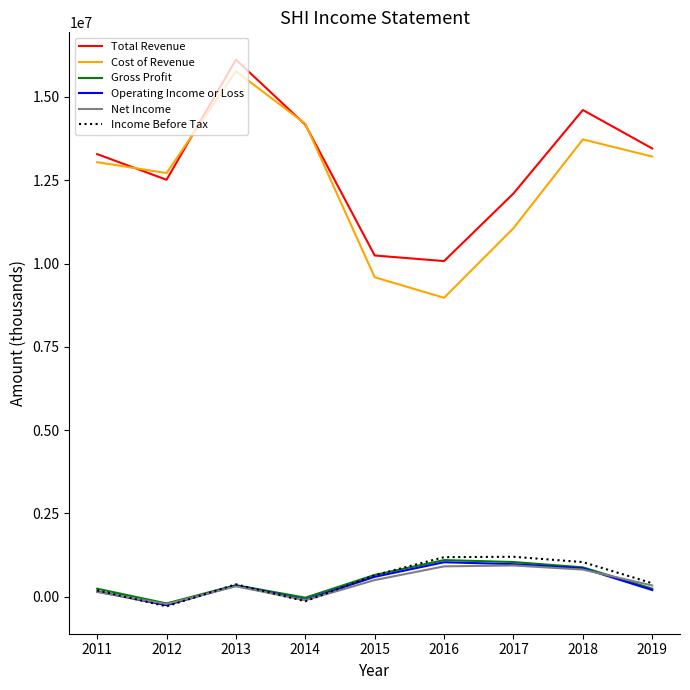

The value of Cost of Revenue at 2011 is 21494361. True or false?

False